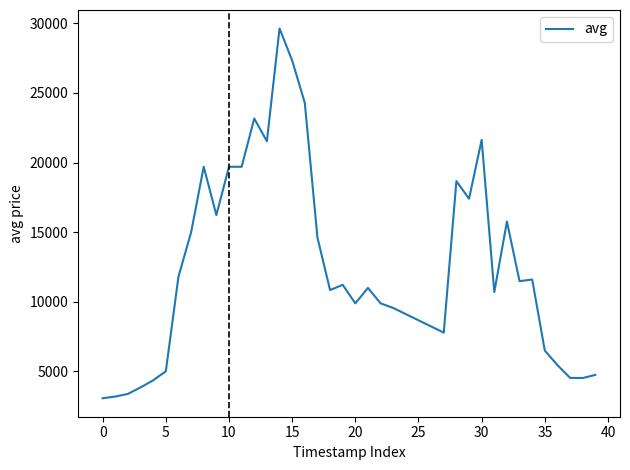

What is the difference between the maximum and minimum values?

26557.7